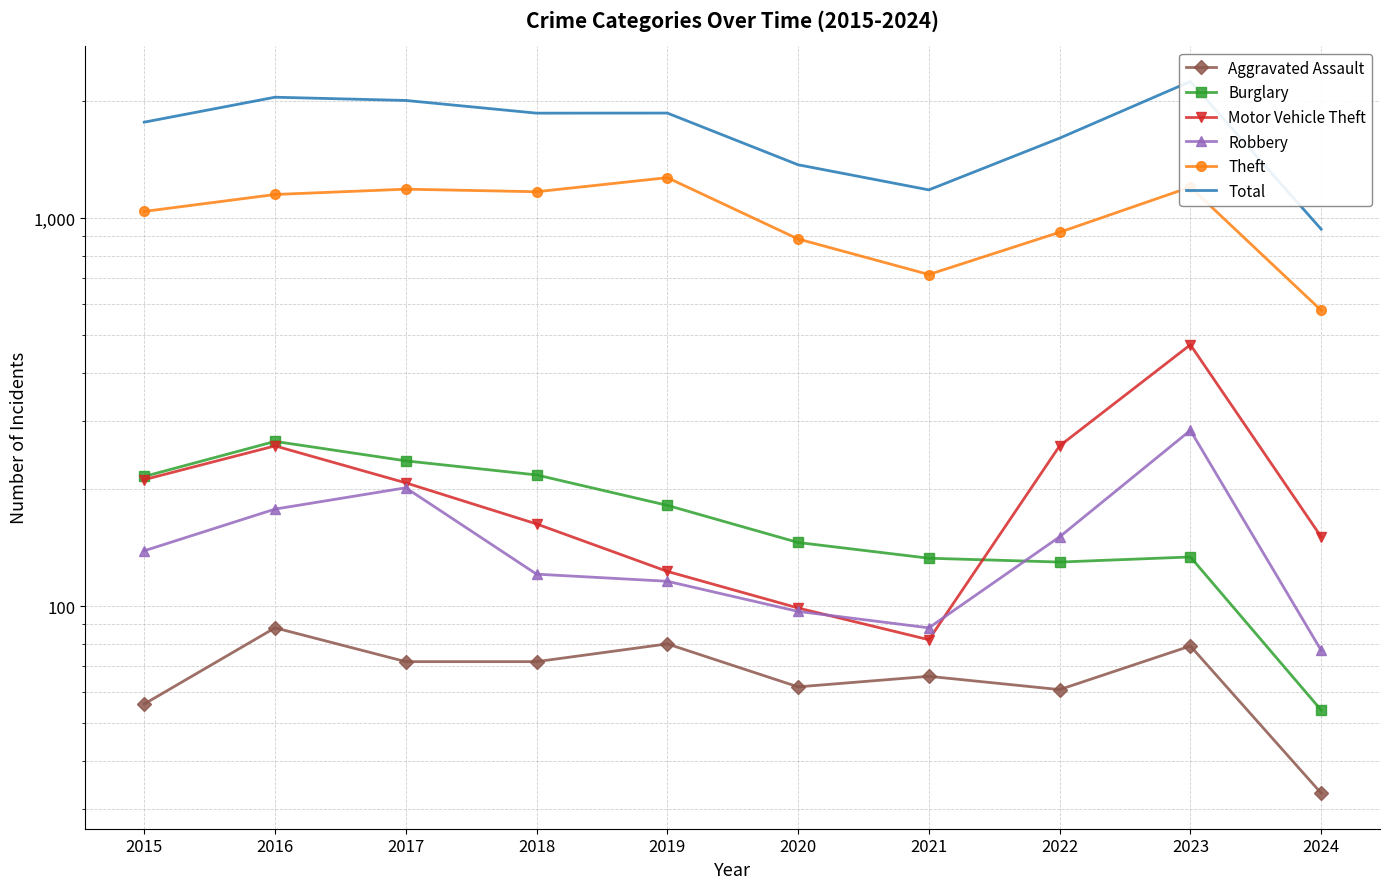

Reading left to right, what are all the values shown in this chart?

Aggravated Assault: 2015=56	2016=88	2017=72	2018=72	2019=80	2020=62	2021=66	2022=61	2023=79	2024=33
Burglary: 2015=216	2016=266	2017=237	2018=218	2019=182	2020=146	2021=133	2022=130	2023=134	2024=54
Motor Vehicle Theft: 2015=212	2016=259	2017=208	2018=163	2019=123	2020=99	2021=82	2022=259	2023=472	2024=151
Robbery: 2015=139	2016=178	2017=202	2018=121	2019=116	2020=97	2021=88	2022=151	2023=284	2024=77
Theft: 2015=1041	2016=1151	2017=1188	2018=1170	2019=1272	2020=884	2021=716	2022=920	2023=1203	2024=579
Total: 2015=1768	2016=2050	2017=2011	2018=1865	2019=1866	2020=1373	2021=1183	2022=1608	2023=2251	2024=937